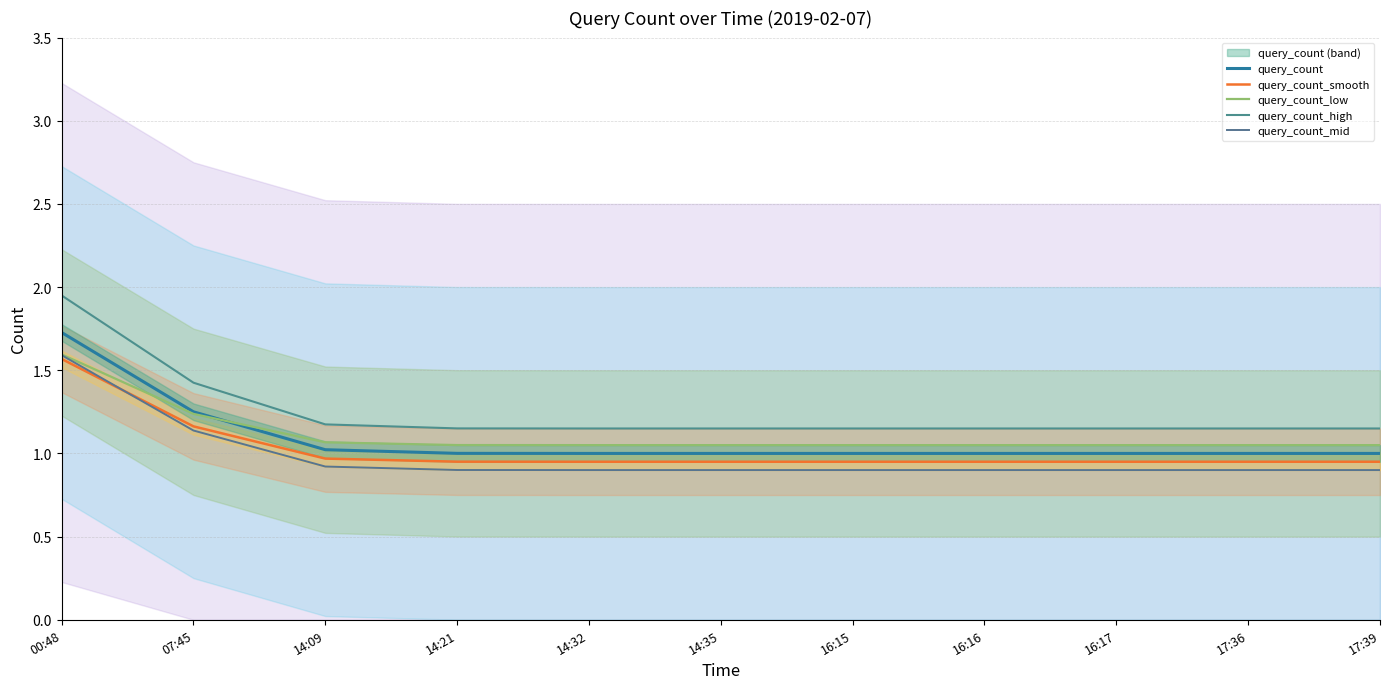

Rank the series at 14:21 from highest to lowest value.

query_count_high, query_count_low, query_count, query_count_smooth, query_count_mid